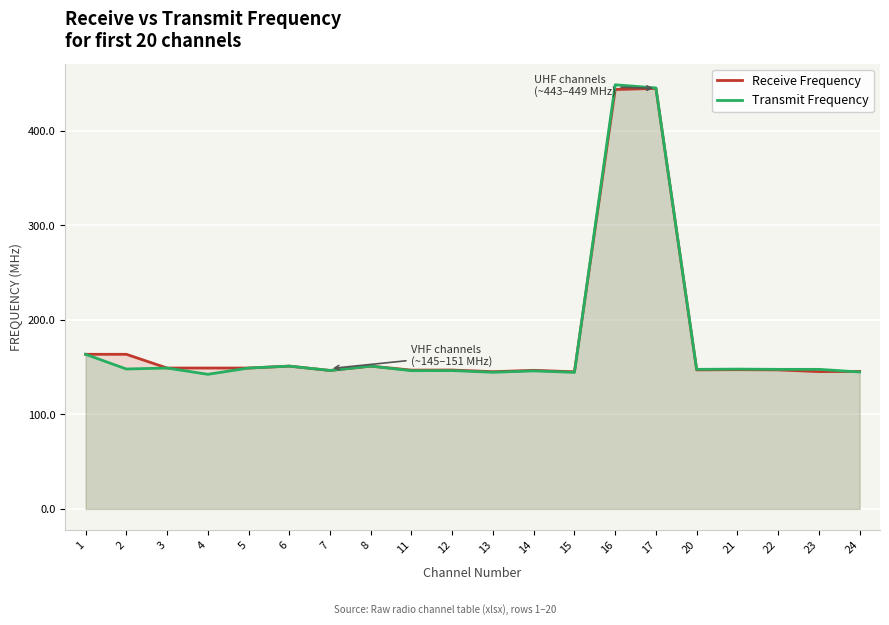

Where is the first local maximum for Transmit Frequency?

3